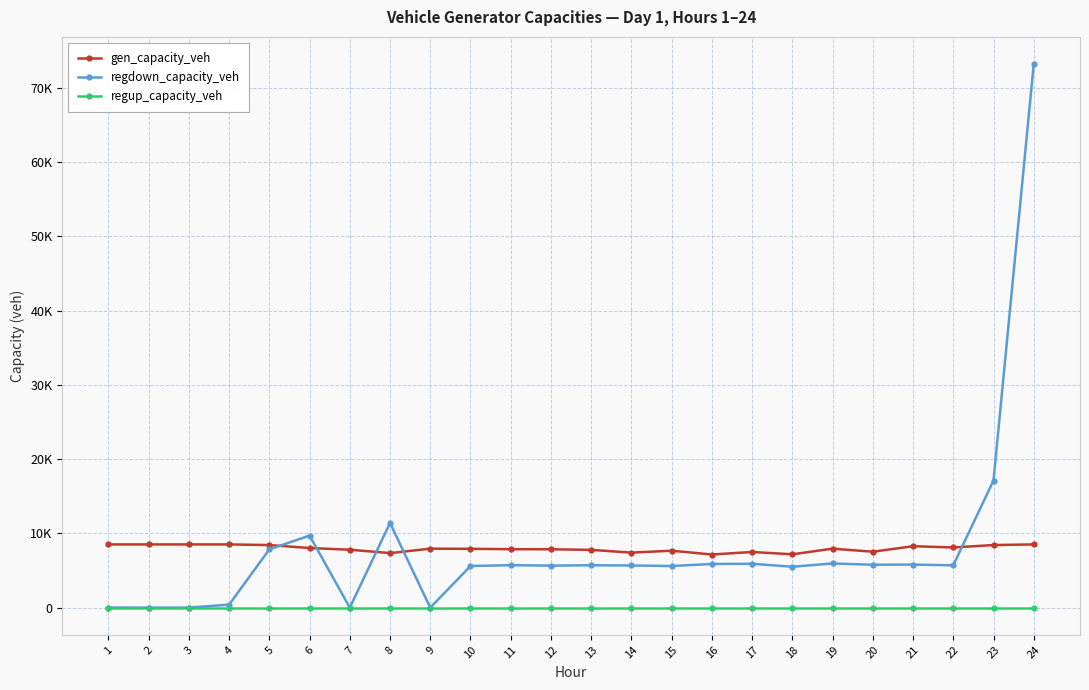

At which category does the chart reach its peak across all series?

24